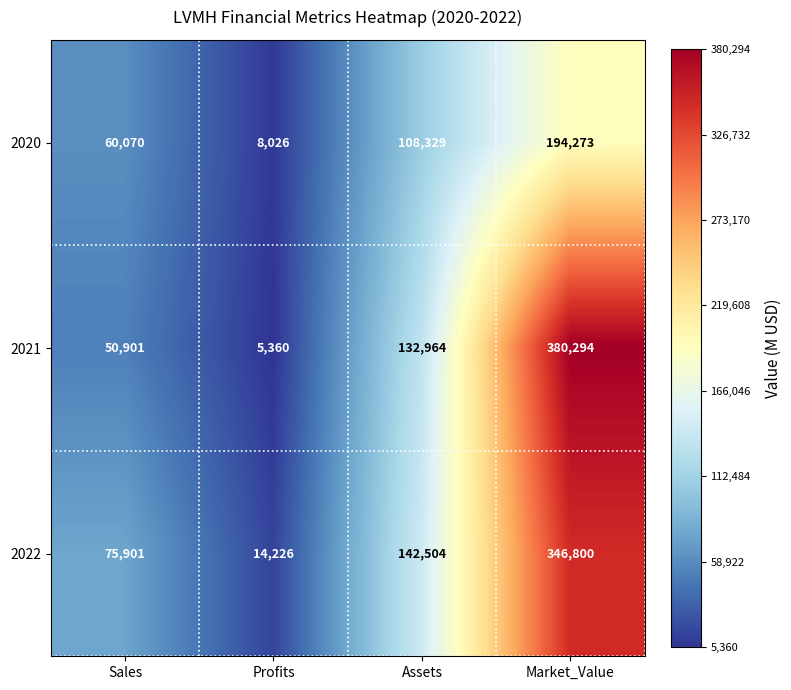

Which label corresponds to the largest value in the chart?

Market_Value